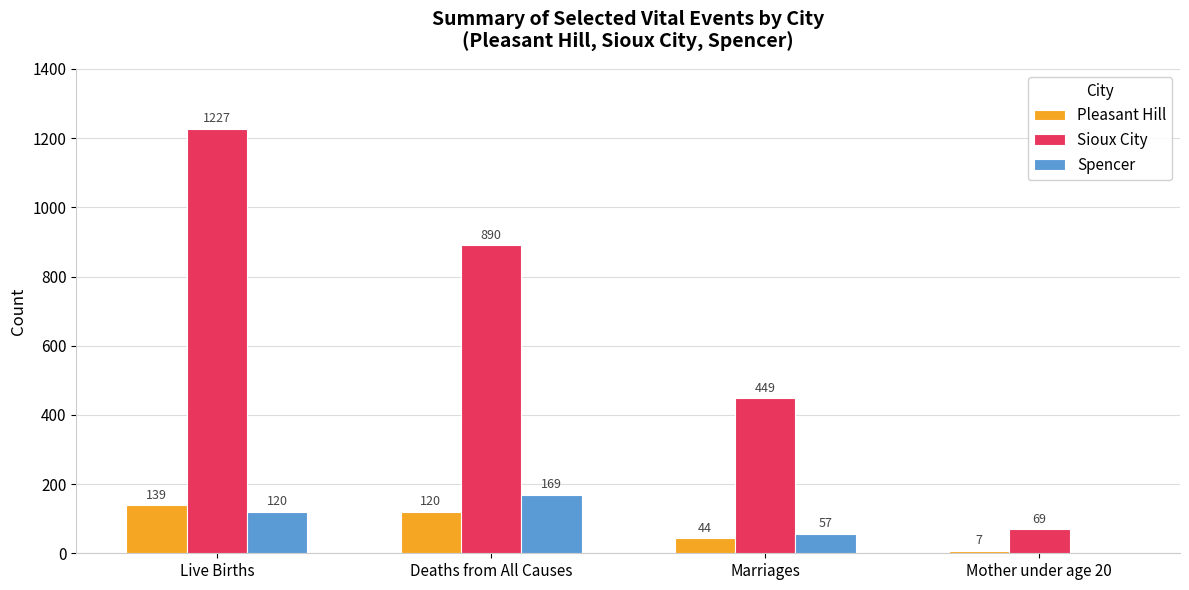

Is the value of Sioux City at Live Births greater than the value of Pleasant Hill at Deaths from All Causes?

Yes